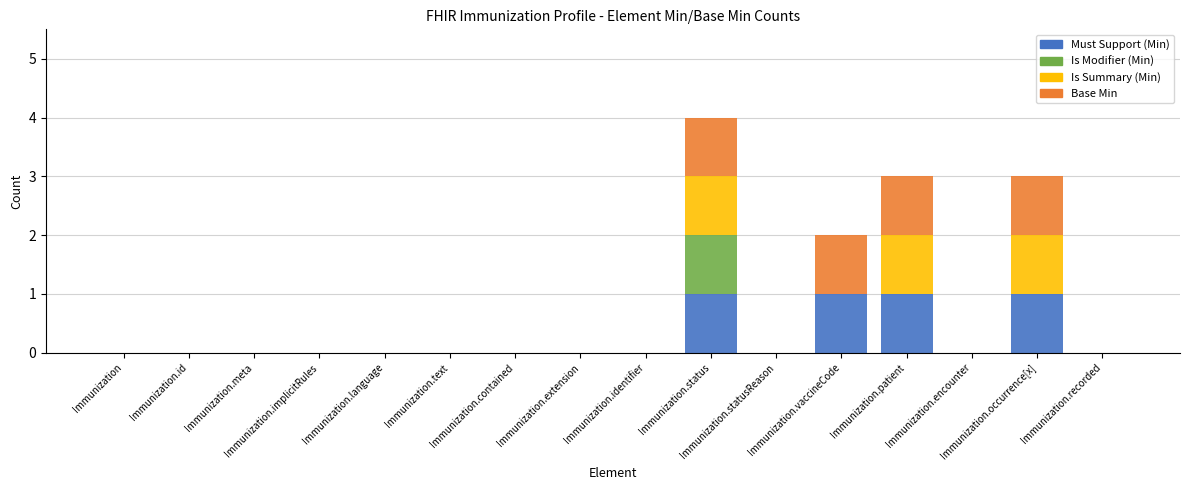

What is the sum of all Must Support (Min) values?

4